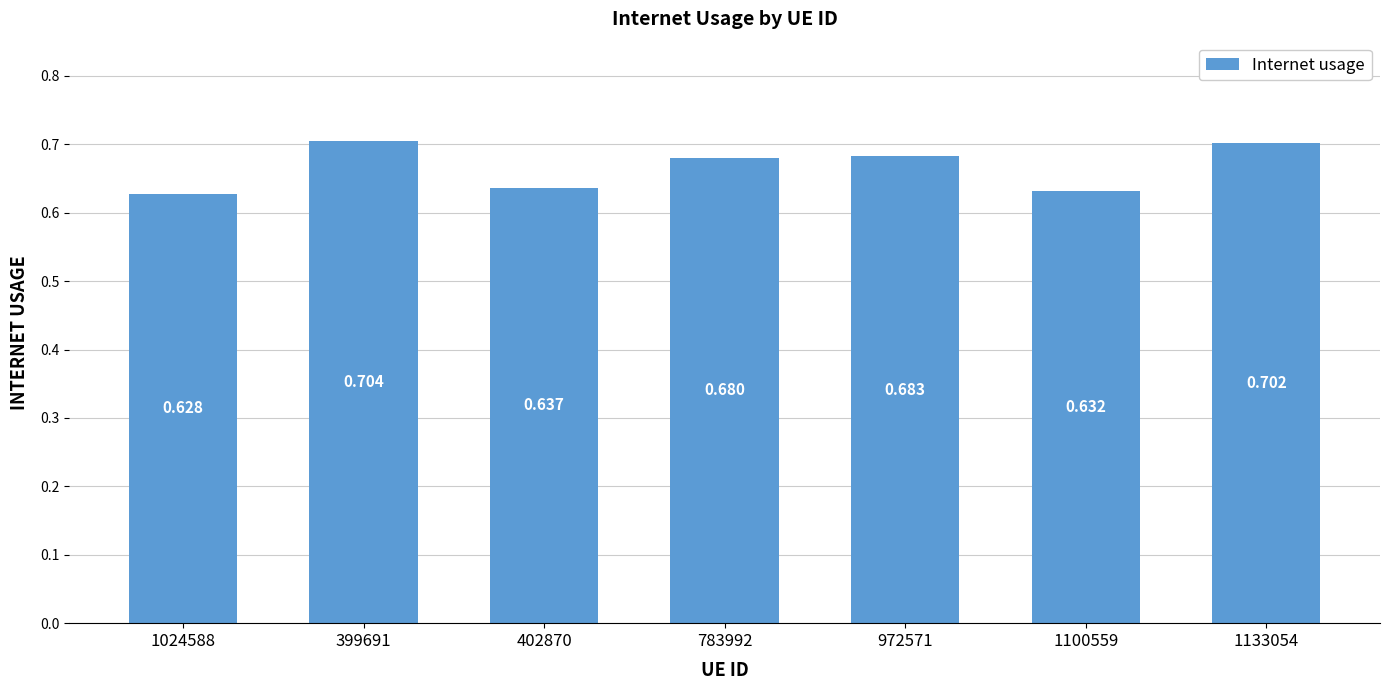

Rank the categories by value from highest to lowest.

399691, 1133054, 972571, 783992, 402870, 1100559, 1024588